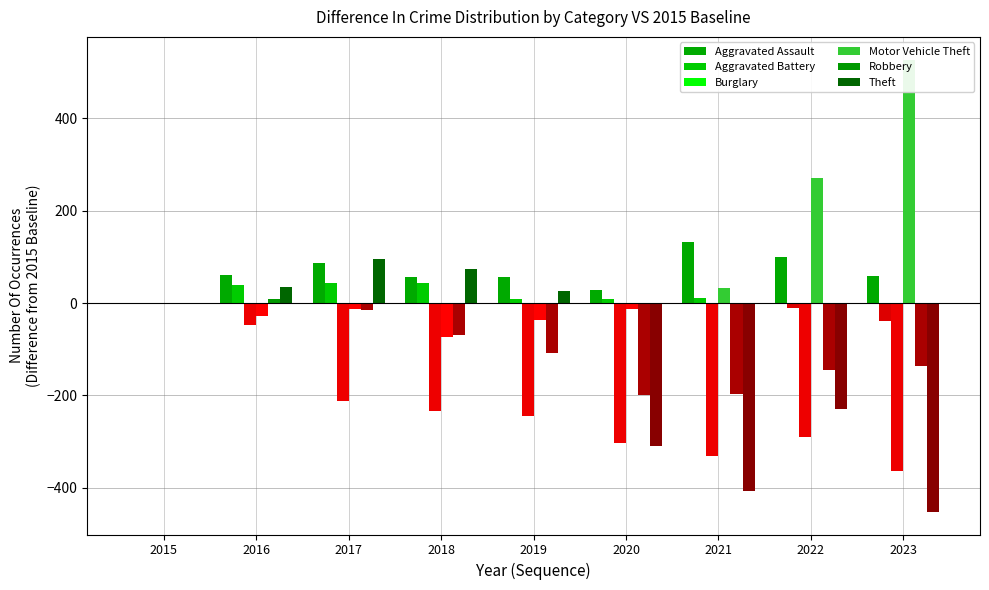

What is the difference between the maximum and minimum values in the Robbery series?

207